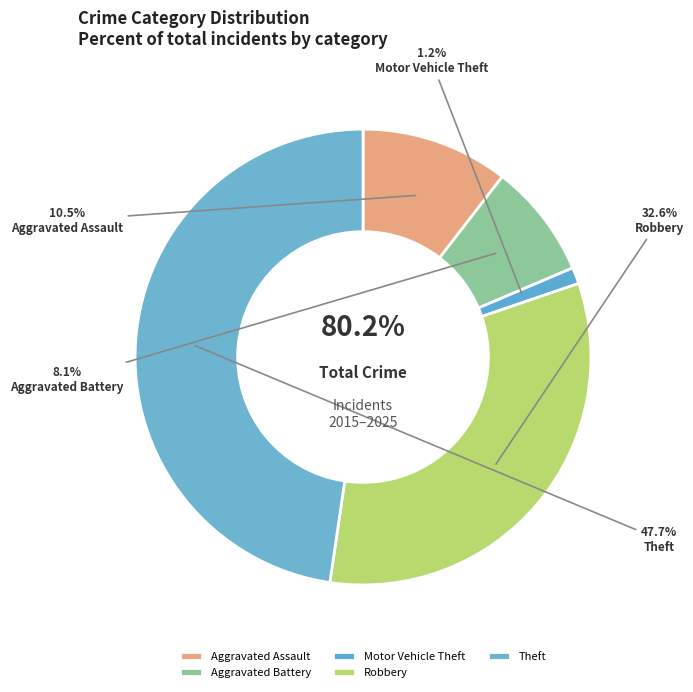

To the nearest percent, what is the combined percentage of Aggravated Assault and Theft?

58%